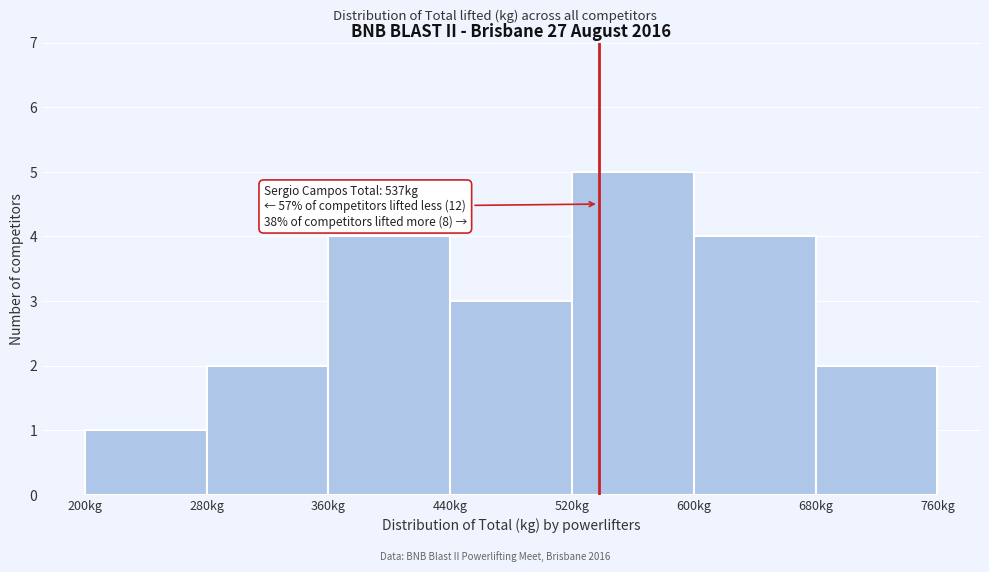

Which range on the x-axis has the tallest bar?

520 to 600